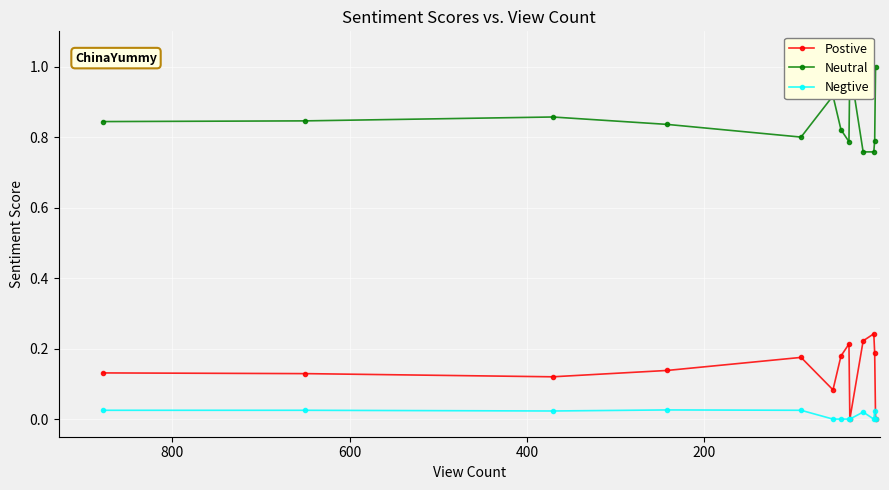

True or false: Negtive and Postive cross at least once.

False